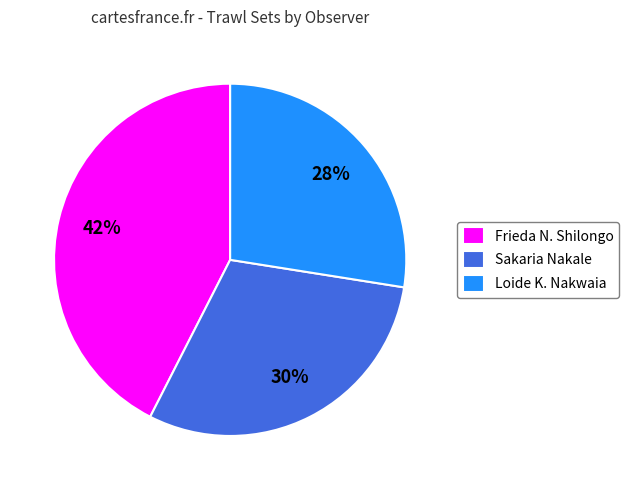

Is the sum of Loide K. Nakwaia and Sakaria Nakale greater than half?

Yes